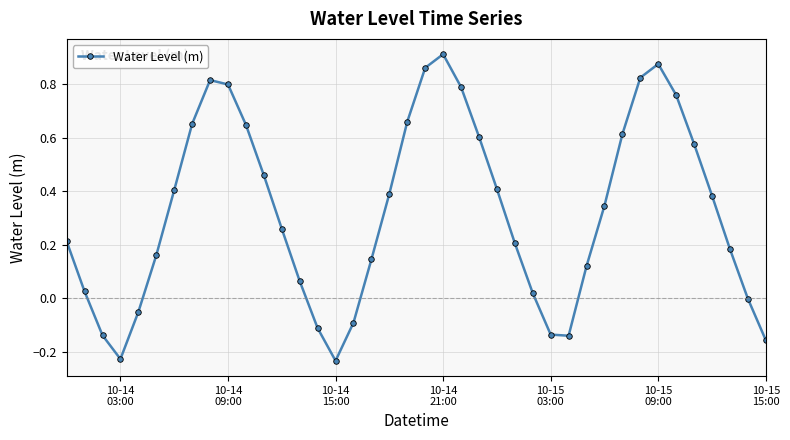

True or false: the data has more than 0 interior local peaks.

True